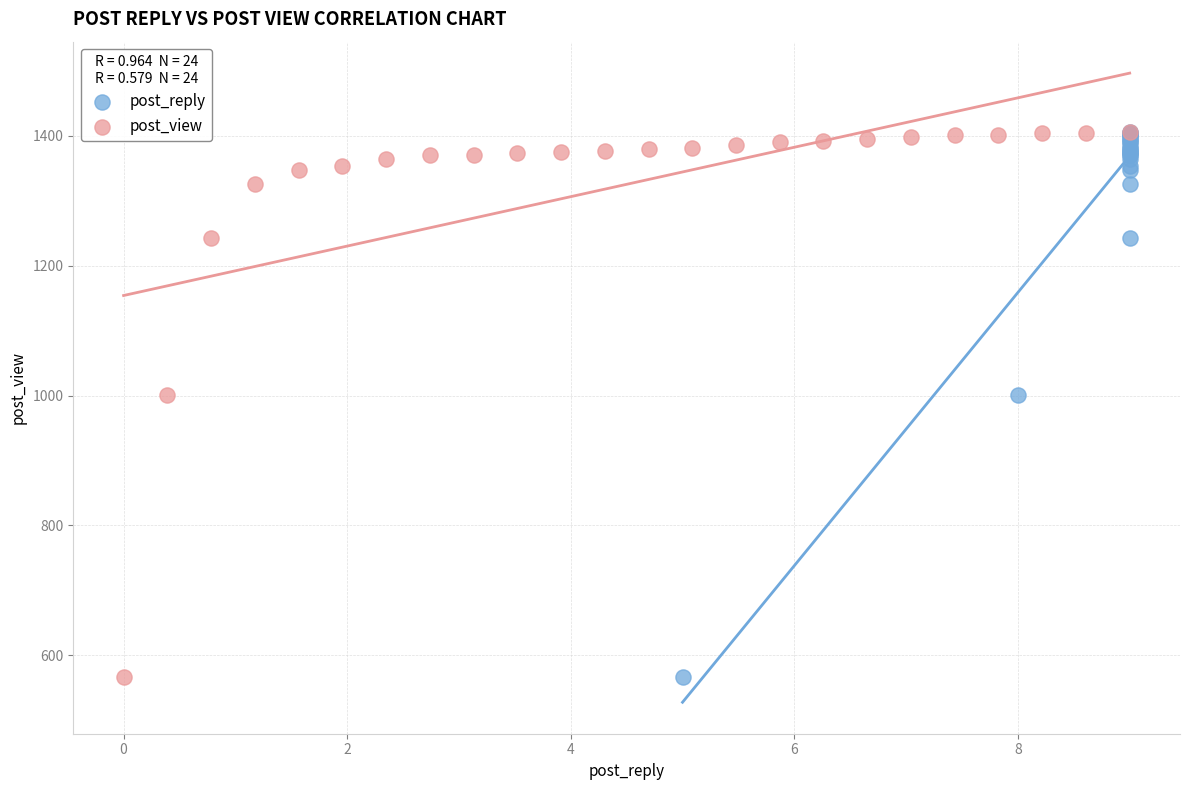

What are all the series names shown in the legend?

post_reply, post_view